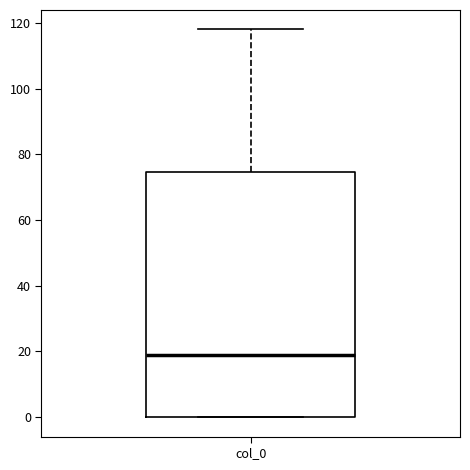

Read this box plot against the y-axis: the position of the median line, the range covered by the box, and the ends of both whiskers. The values are not printed on the chart, so give them approximately, as read against the axis.

median 20, box 0 to 74, whiskers 0 to 118